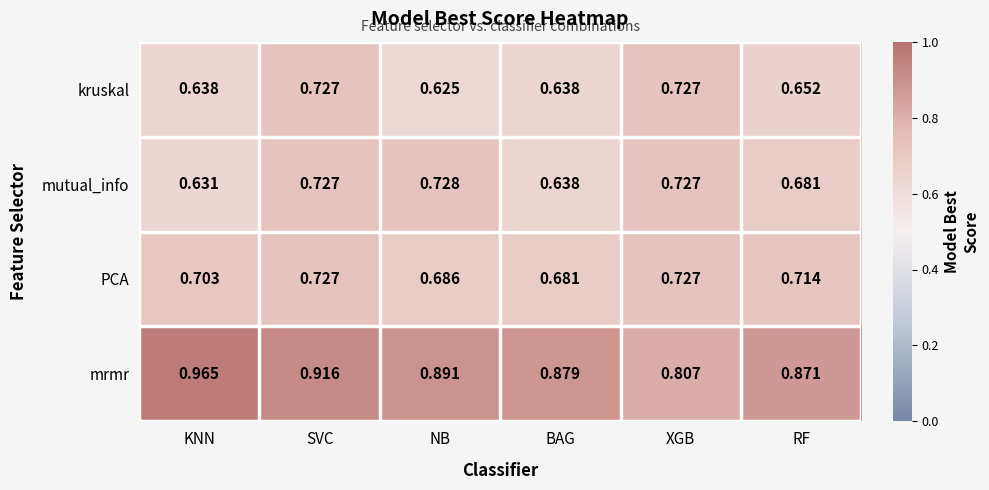

At which category is the sum across all series the highest?

SVC